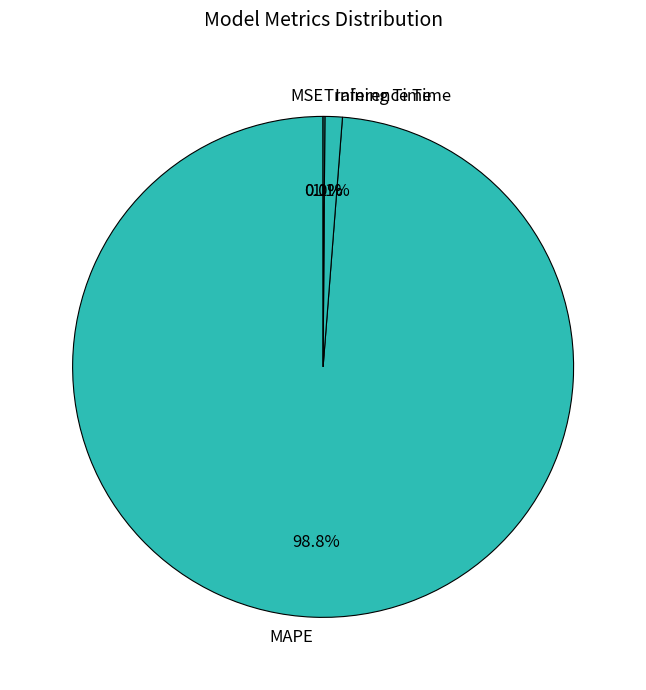

What is the majority slice?

MAPE